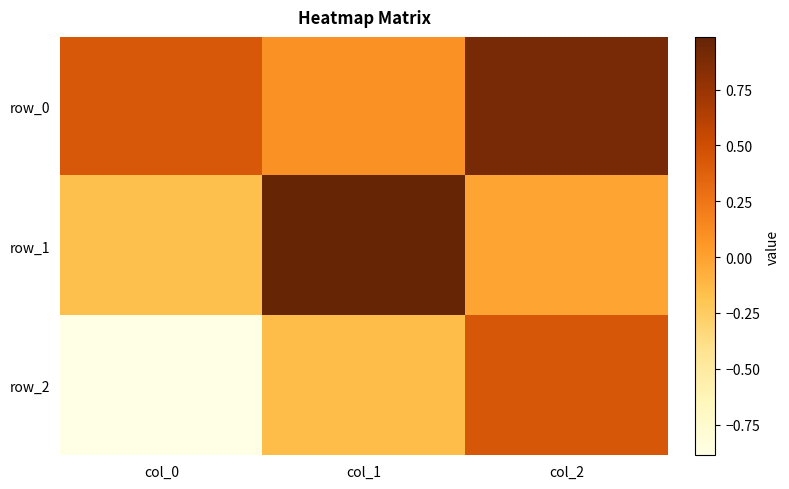

What value does the row_0 series have at col_2?

0.9